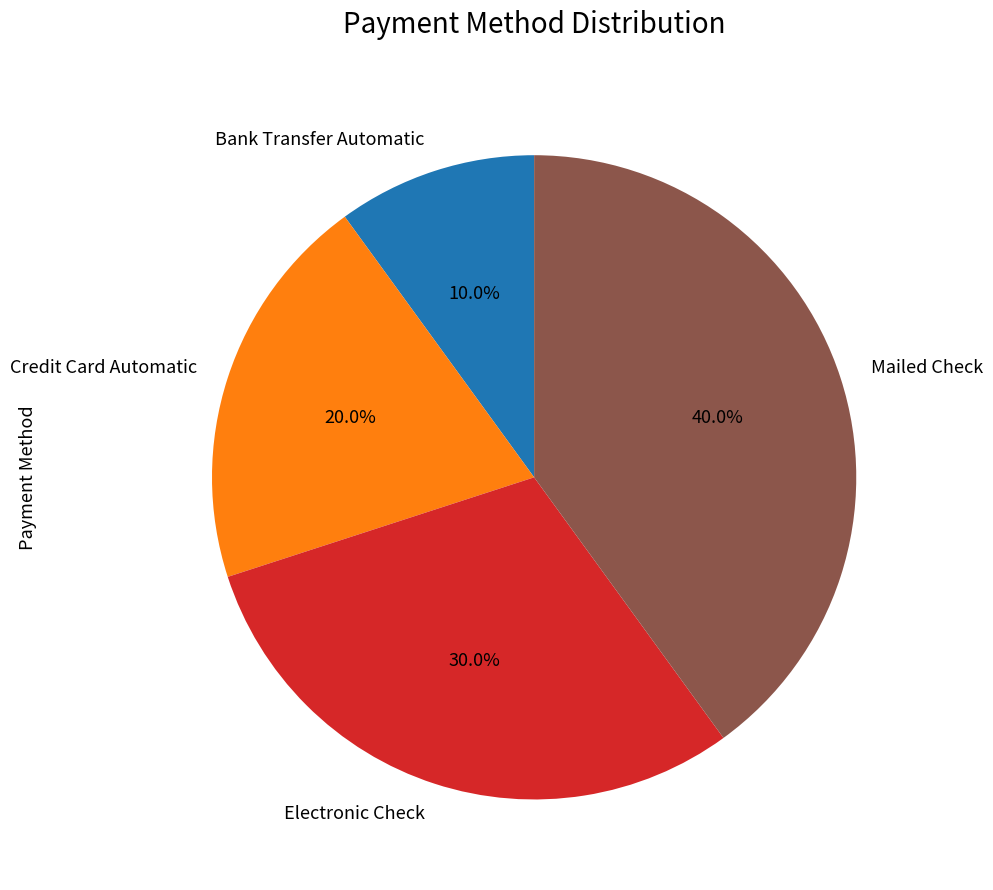

To the nearest percent, what percentage of the pie is Electronic Check?

30%